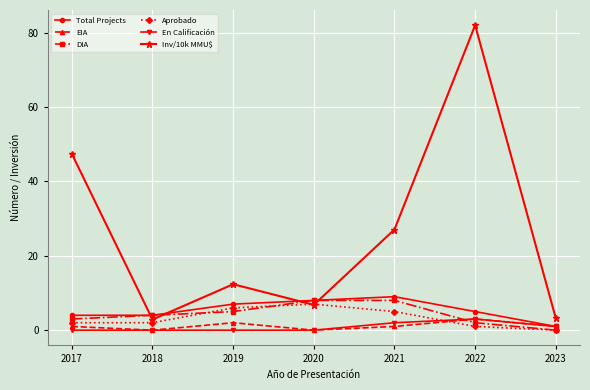

The Inv/10k MMU$ series shows 27.1 at 2021. True or false?

True